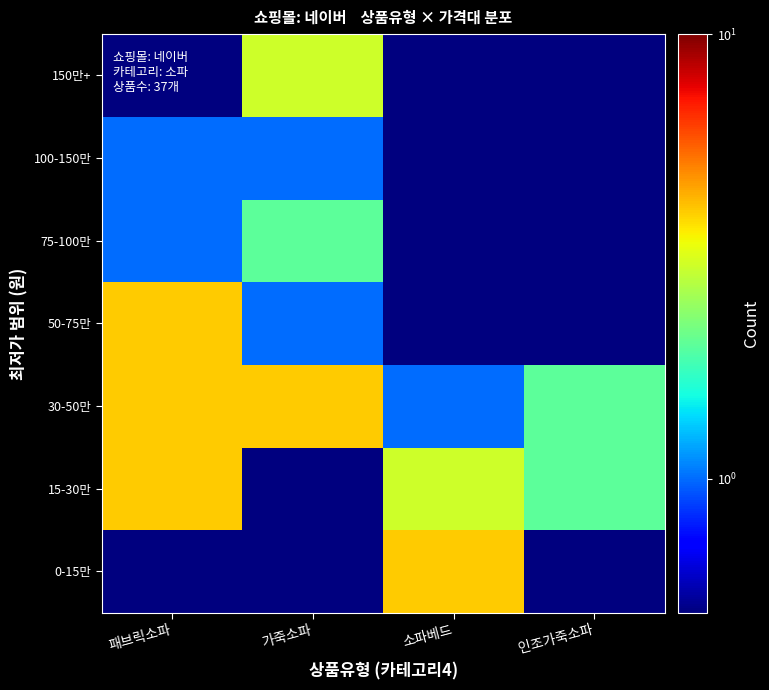

Between 소파베드 and 인조가죽소파, which series saw the biggest shift?

0-15만